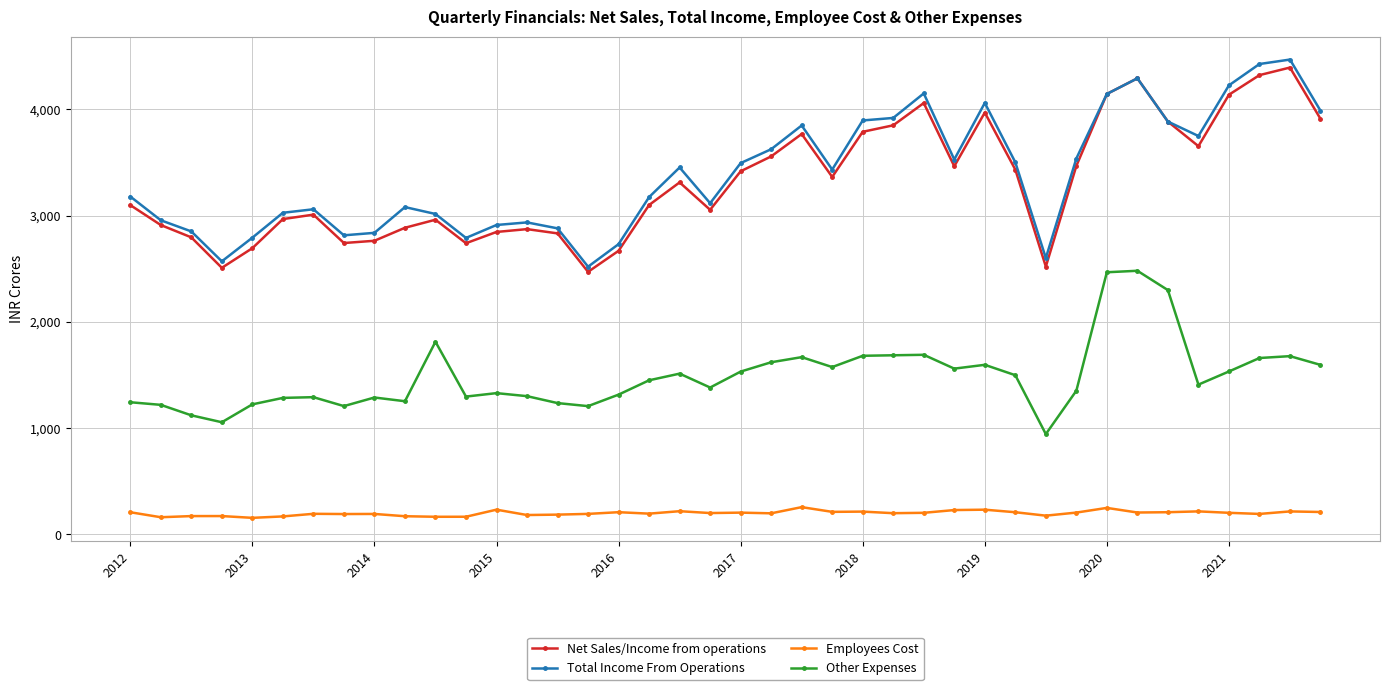

What is the lowest value of the Total Income From Operations series?

2519.2